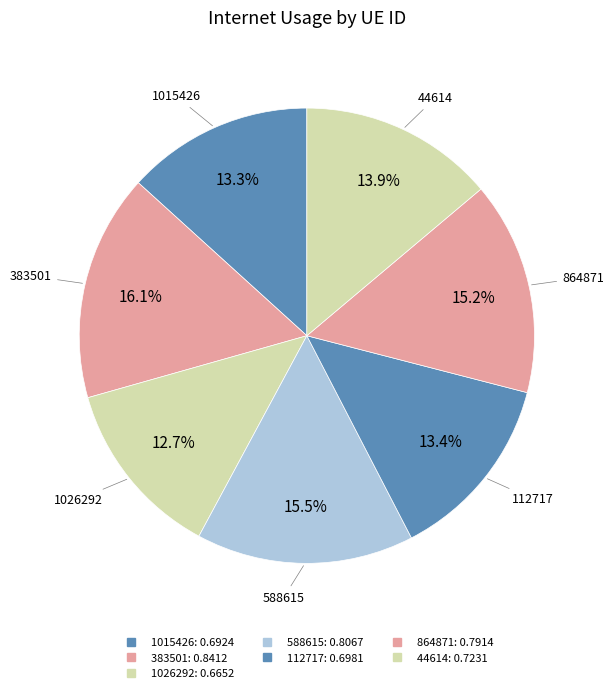

Rank the categories by value from highest to lowest.

383501, 588615, 864871, 44614, 112717, 1015426, 1026292